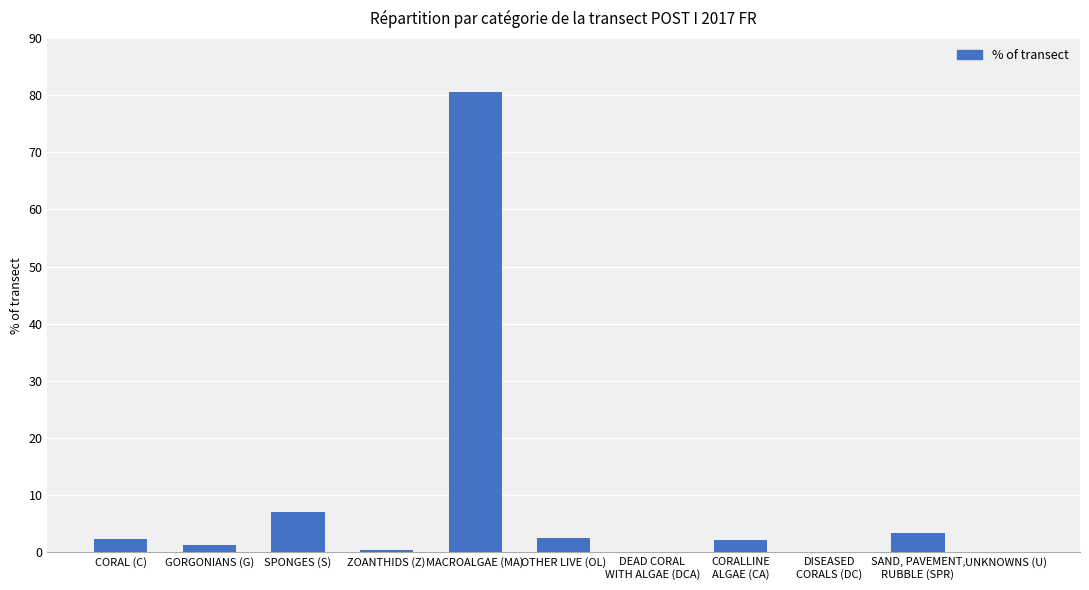

At which label is the value closest to 40?

SPONGES (S)